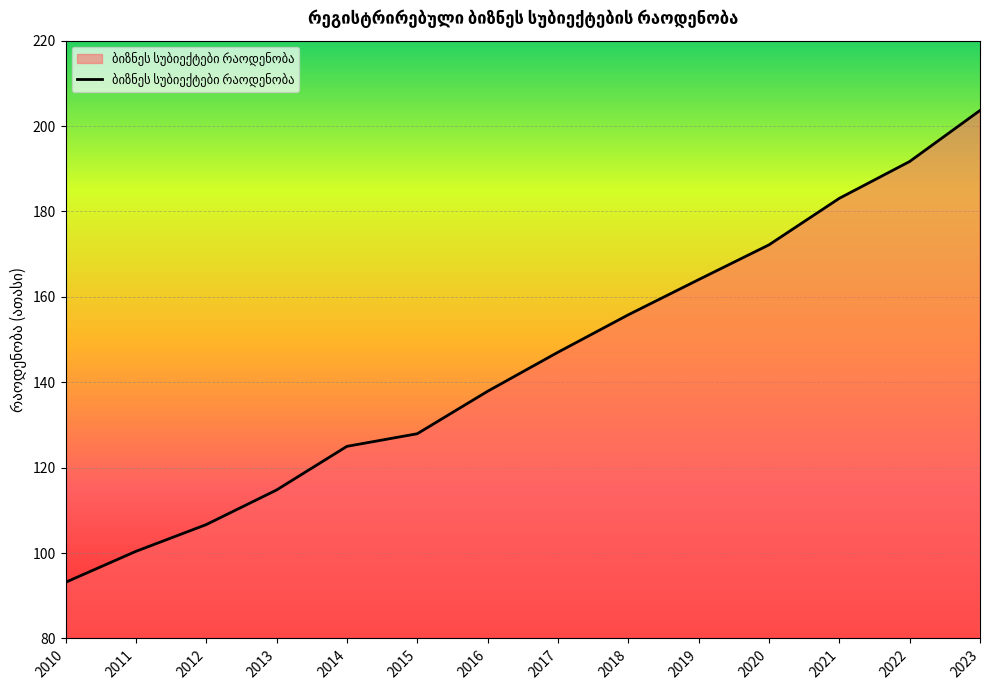

What is the difference between the maximum and minimum values?

110.5